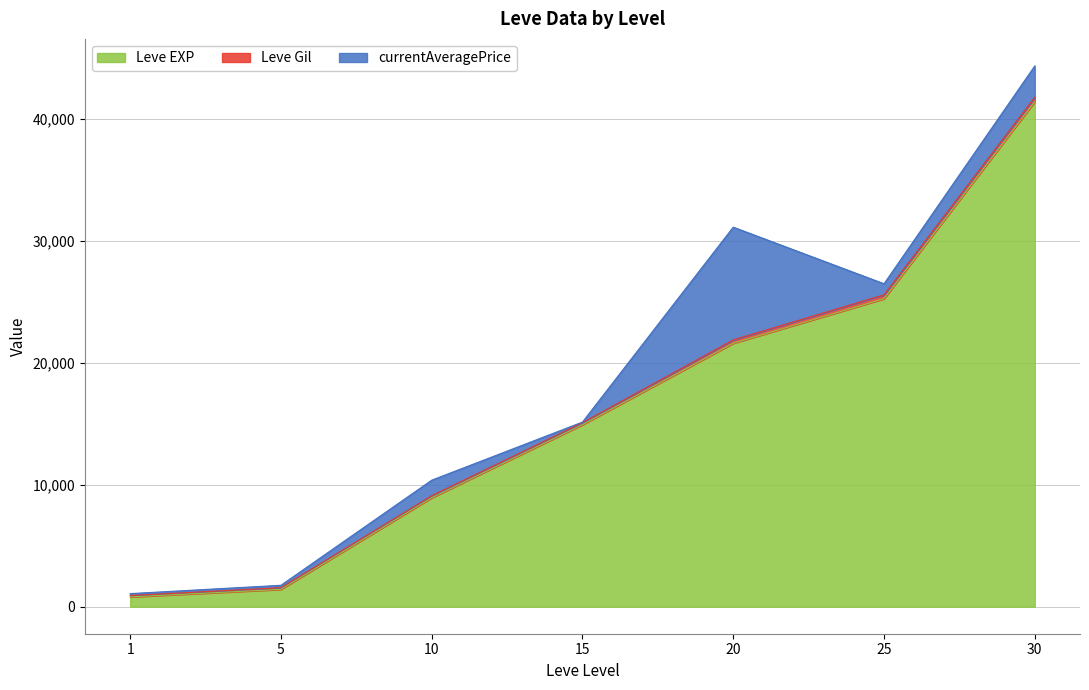

At 15, list the series in order from smallest to largest.

currentAveragePrice, Leve Gil, Leve EXP